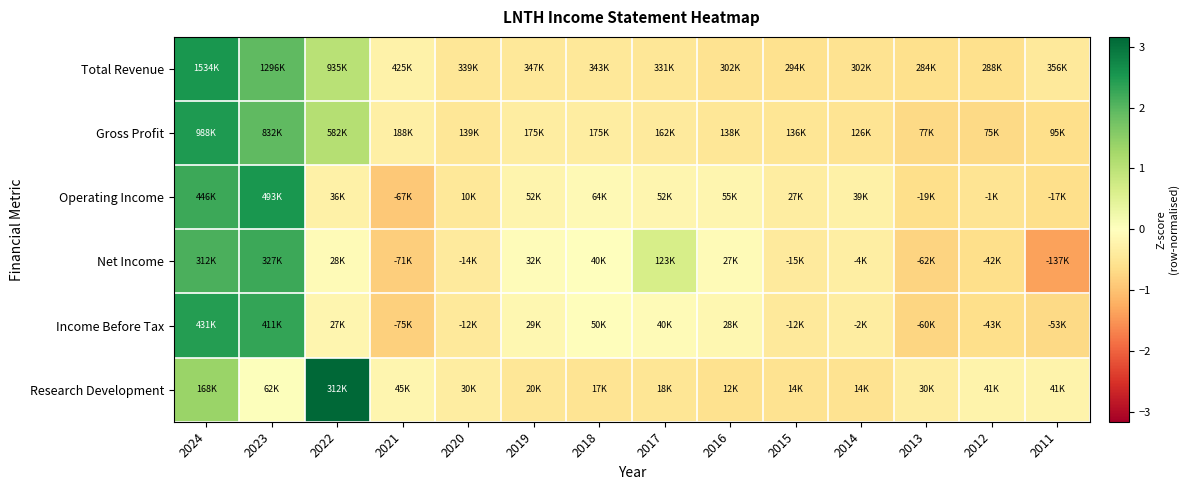

Rank the series at 2020 from highest to lowest value.

Research Development, Net Income, Income Before Tax, Operating Income, Total Revenue, Gross Profit